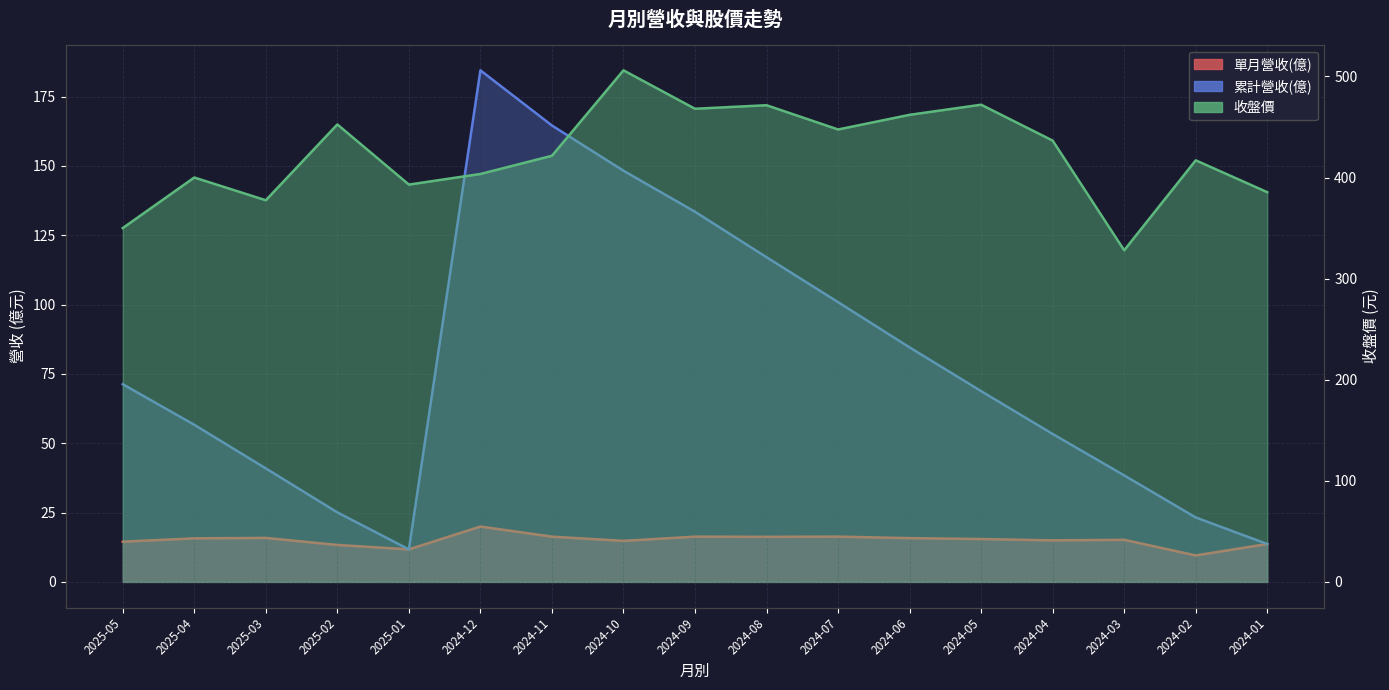

At which label does 單月營收(億) first exceed 15?

2025-04